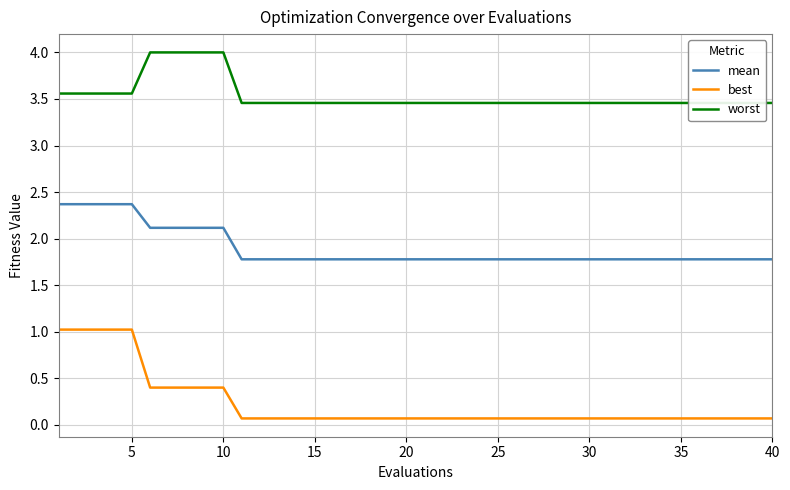

What is the difference between the second highest and second lowest values in the best series?

1.0